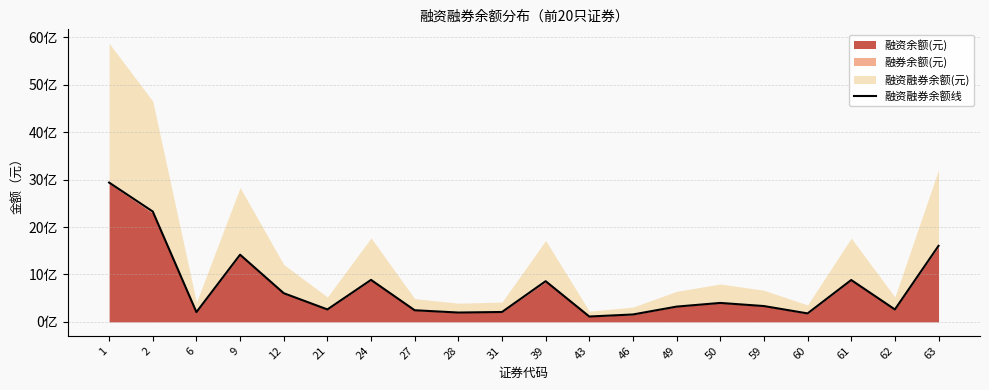

How many lines are shown in the chart?

1